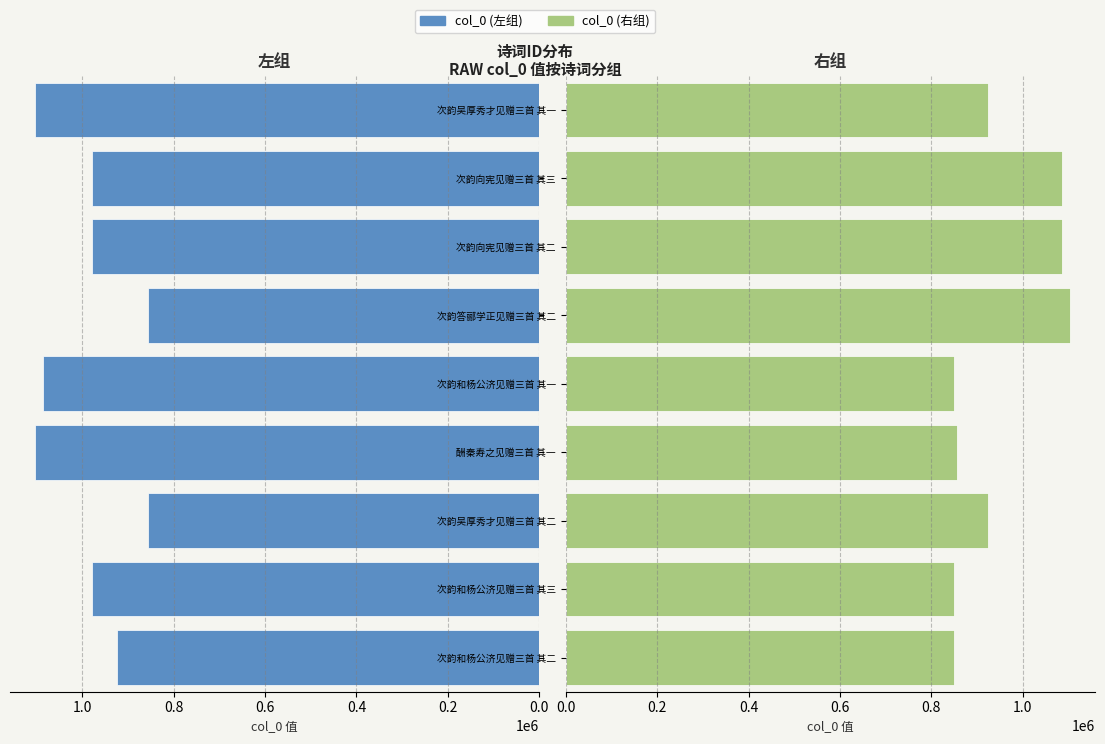

Does the chart contain stacked bars?

No